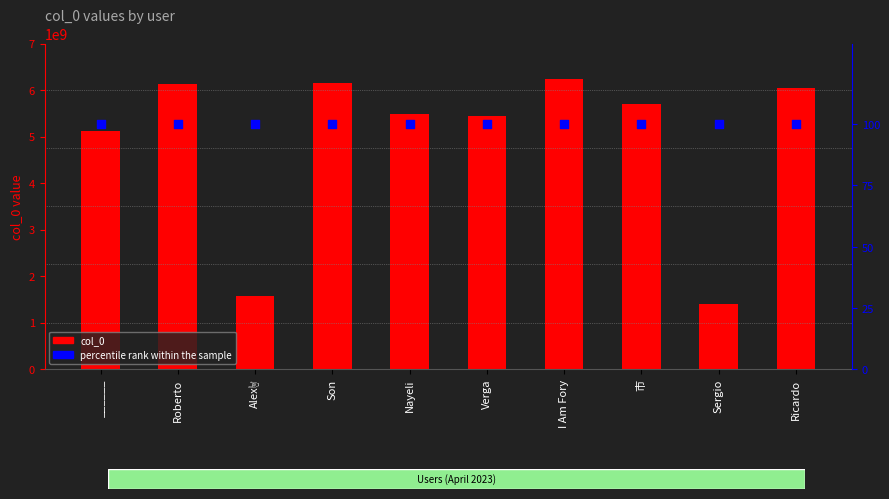

What is the total value across all series at Nayeli?

5482300896